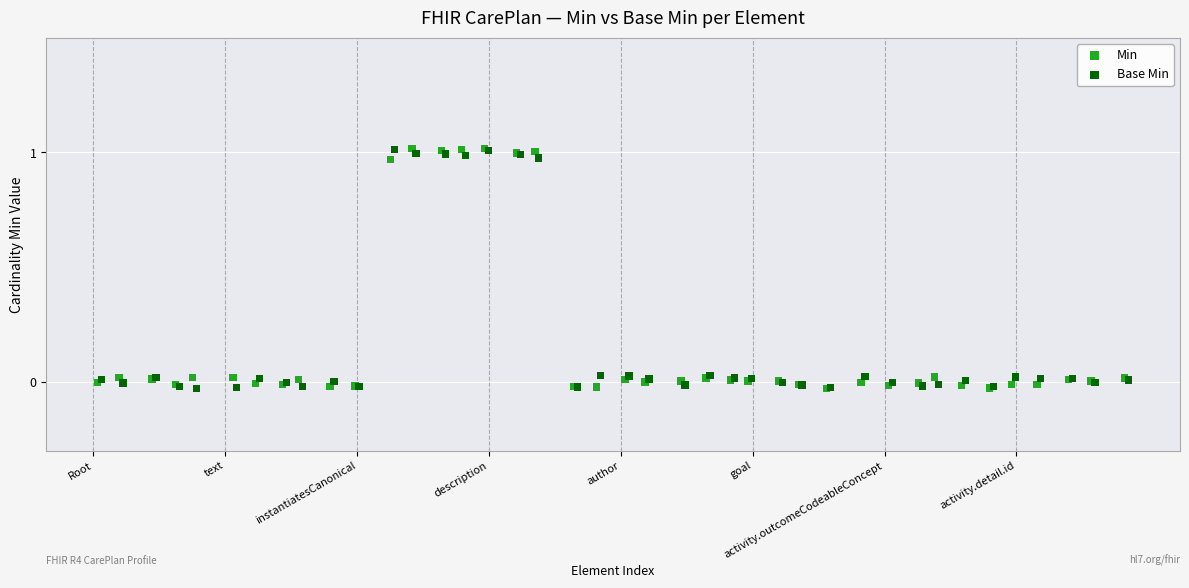

What are all the series names shown in the legend?

Min, Base Min